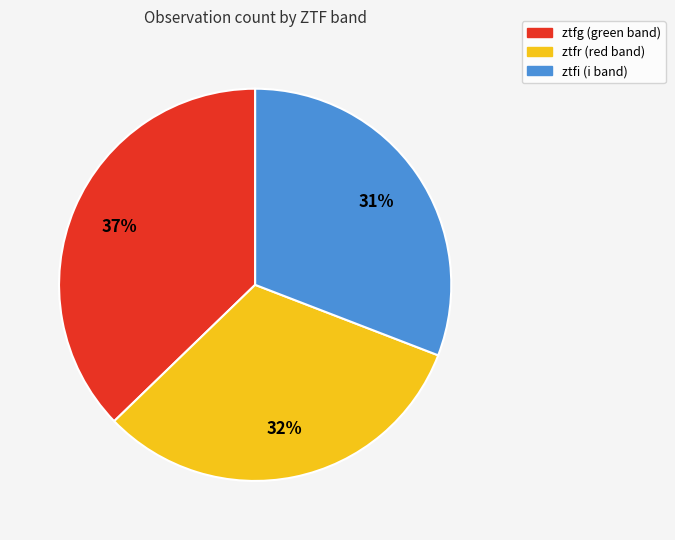

Count the number of slices in the pie.

3